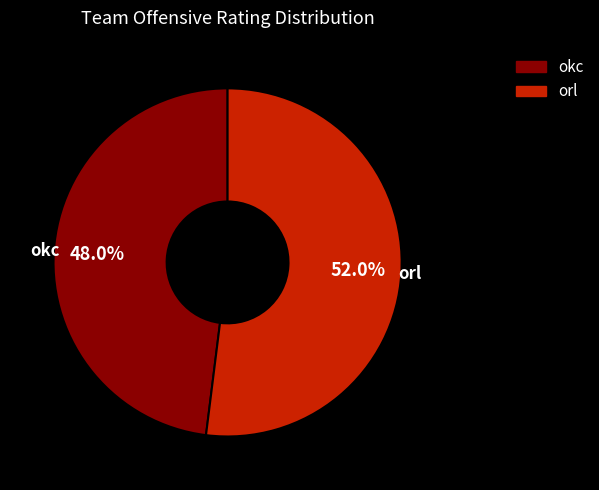

Does any single category account for the majority?

Yes